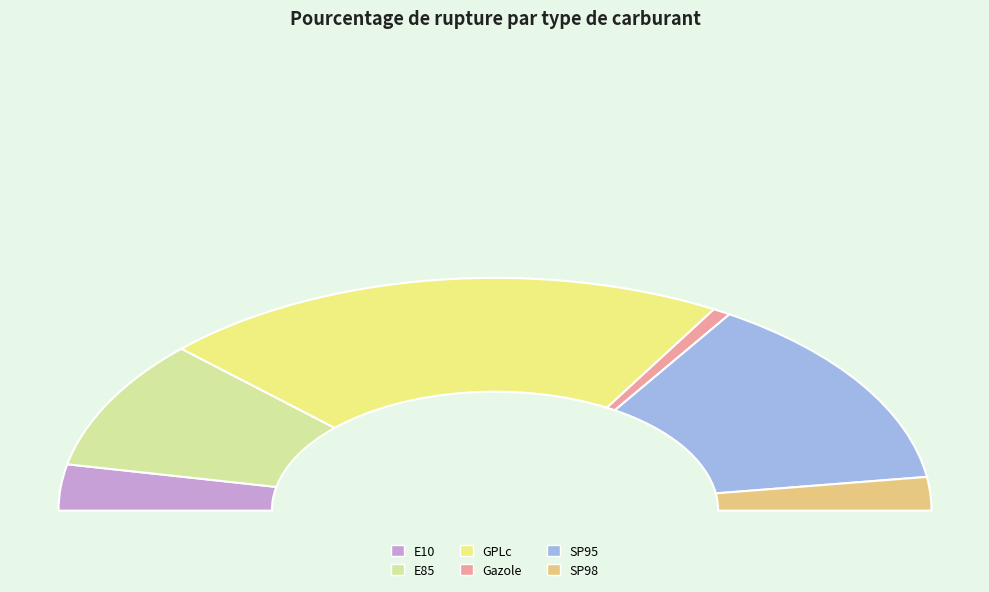

To the nearest percent, what portion does Gazole represent?

1%